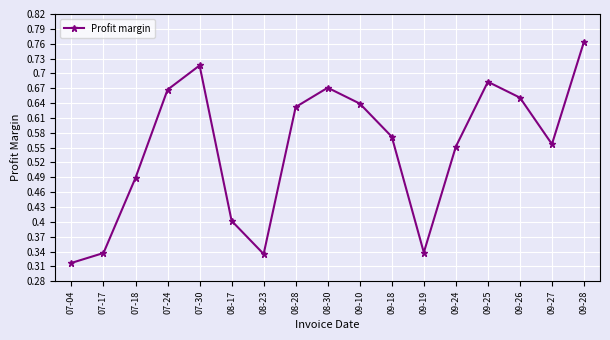

Where is the first local maximum?

07-30